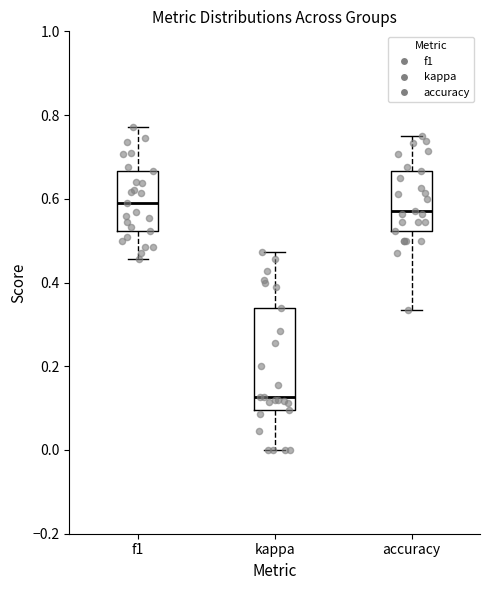

Where is the lower edge of the box for f1 on the y-axis? The values are not printed on the chart, so give them approximately, as read against the axis.

0.52